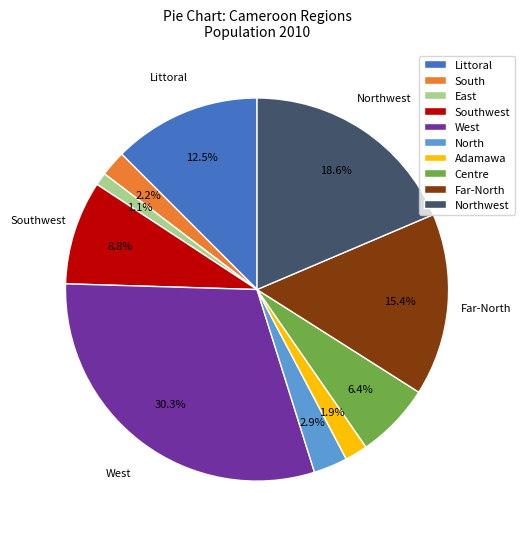

To the nearest percent, what percentage of the pie is East?

1%